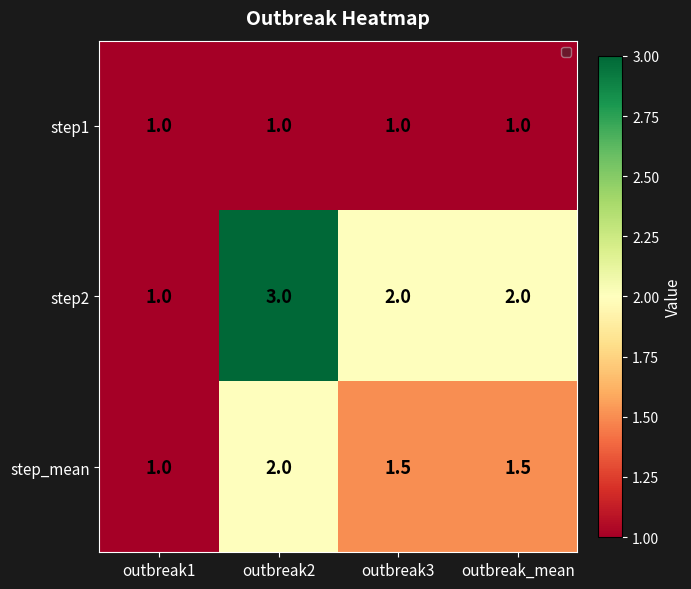

The step1 series shows 1.0 at outbreak2. True or false?

True